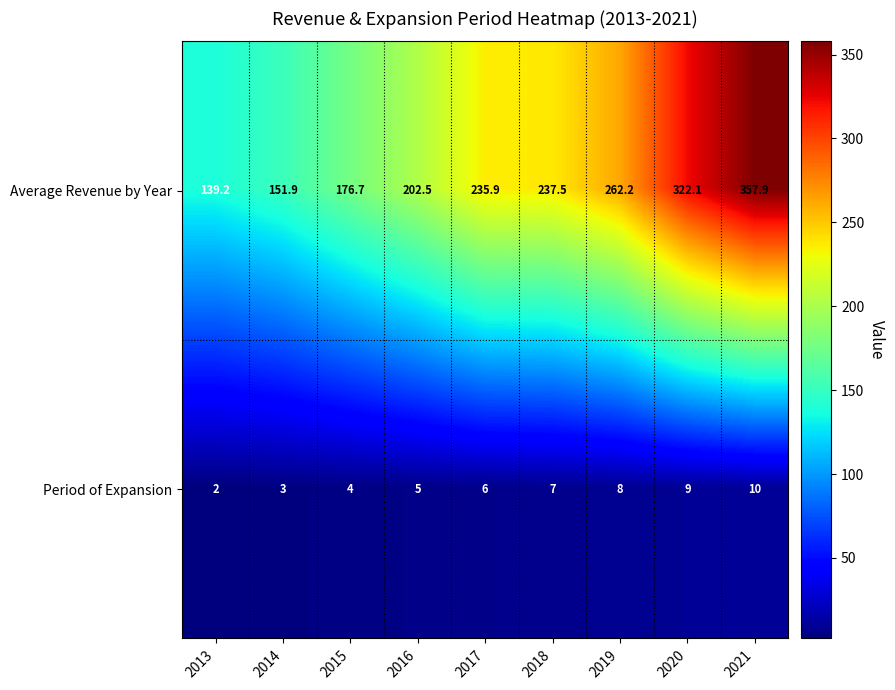

Where is Average Revenue by Year nearest to the value 248?

2018